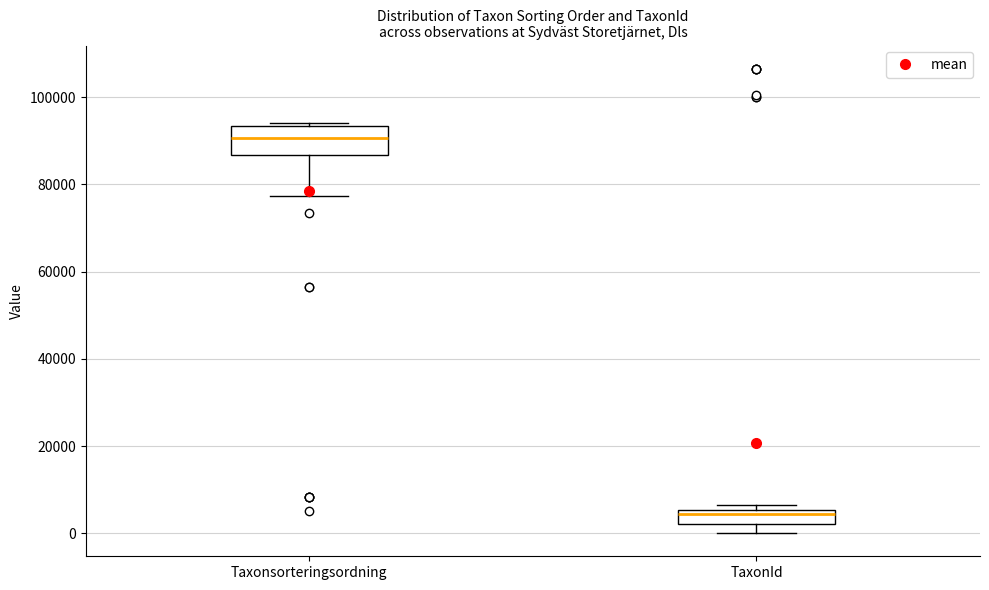

Reading left to right, read every box against the y-axis: the position of its median line, the range the box covers, and the ends of its whiskers. The values are not printed on the chart, so give them approximately, as read against the axis.

Taxonsorteringsordning: median 90000, box 86000 to 94000, whiskers 78000 to 94000 (just above the box's upper edge)
TaxonId: median 4000, box 2000 to 6000, whiskers 0 to 6000 (just above the box's upper edge)